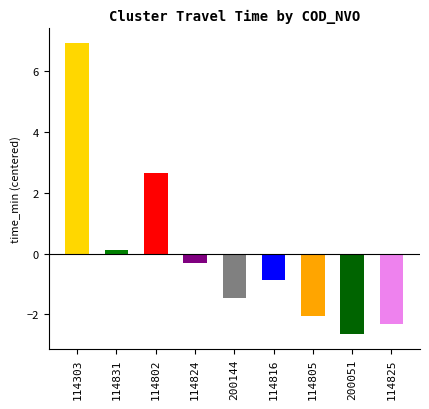

The value at 114816_1 is 1.8. True or false?

False